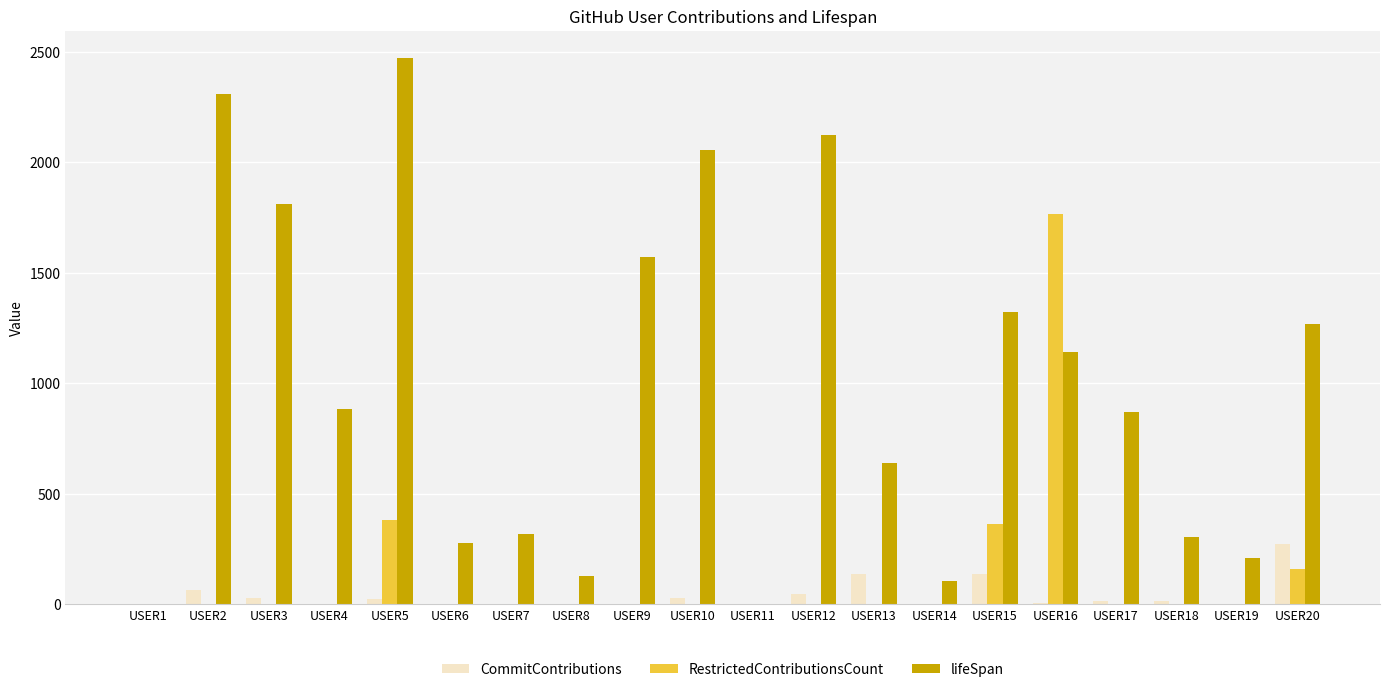

What is the maximum value for RestrictedContributionsCount?

1765